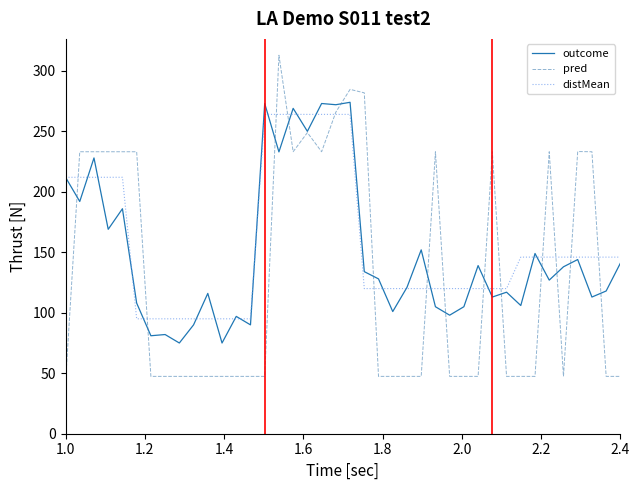

What are all the series names shown in the legend?

outcome, pred, distMean